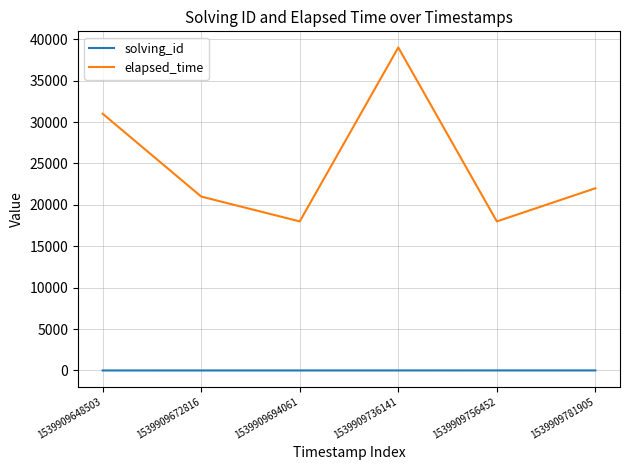

What is the difference between the second highest and minimum values in the solving_id series?

4